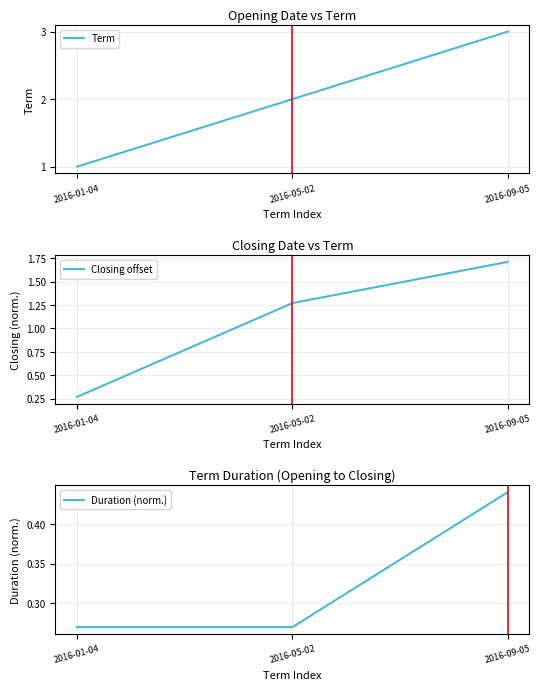

Does the chart have visible grid lines?

Yes